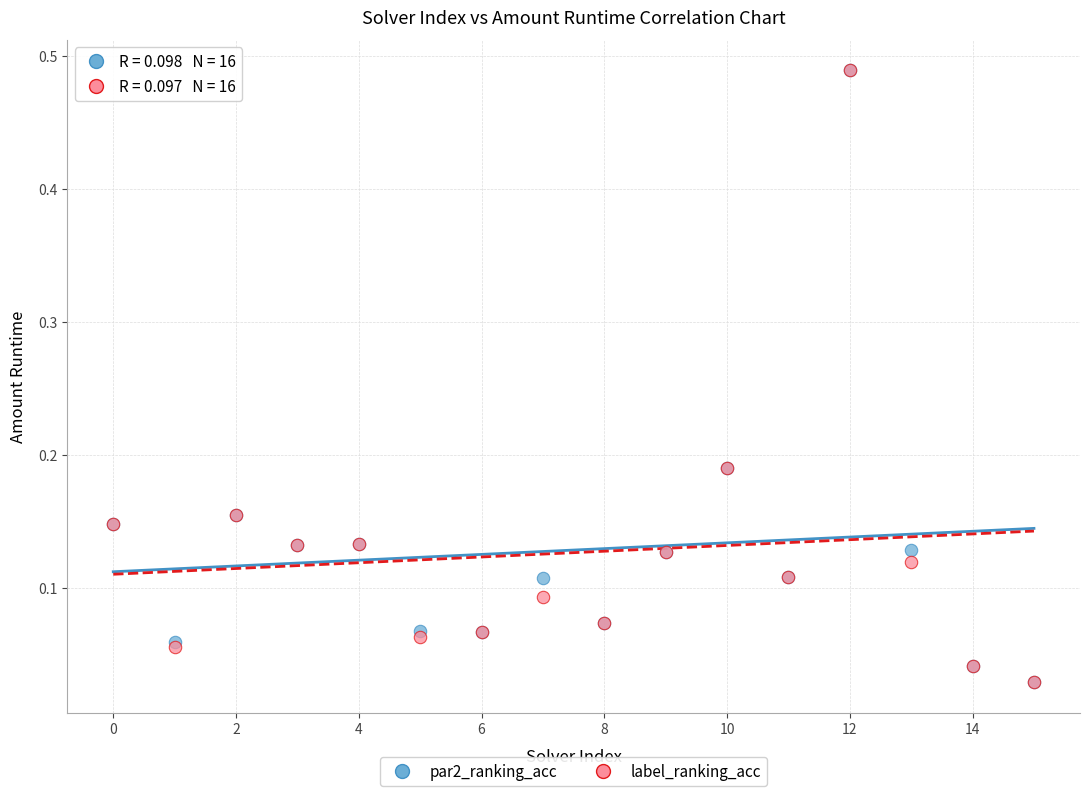

What are all the series names shown in the legend?

par2_ranking_acc, label_ranking_acc